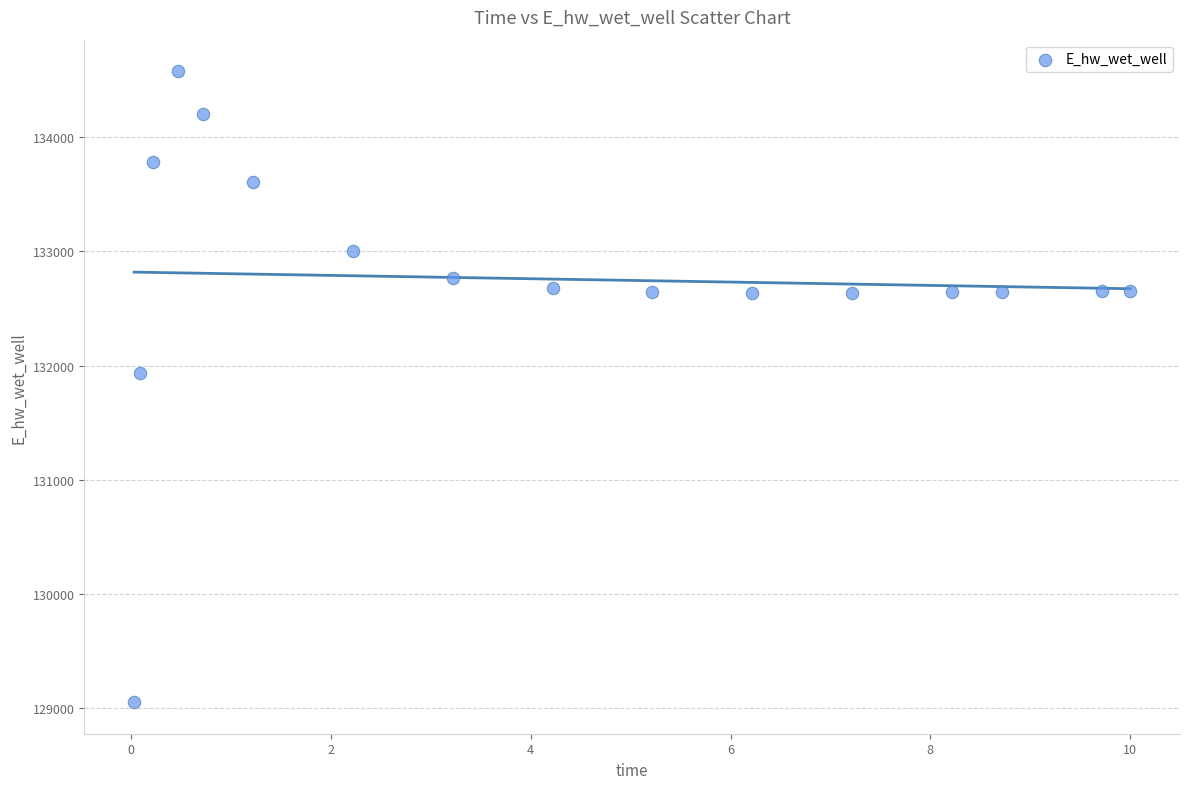

What Y value in the scatter plot is closest to 131814?

131934.7